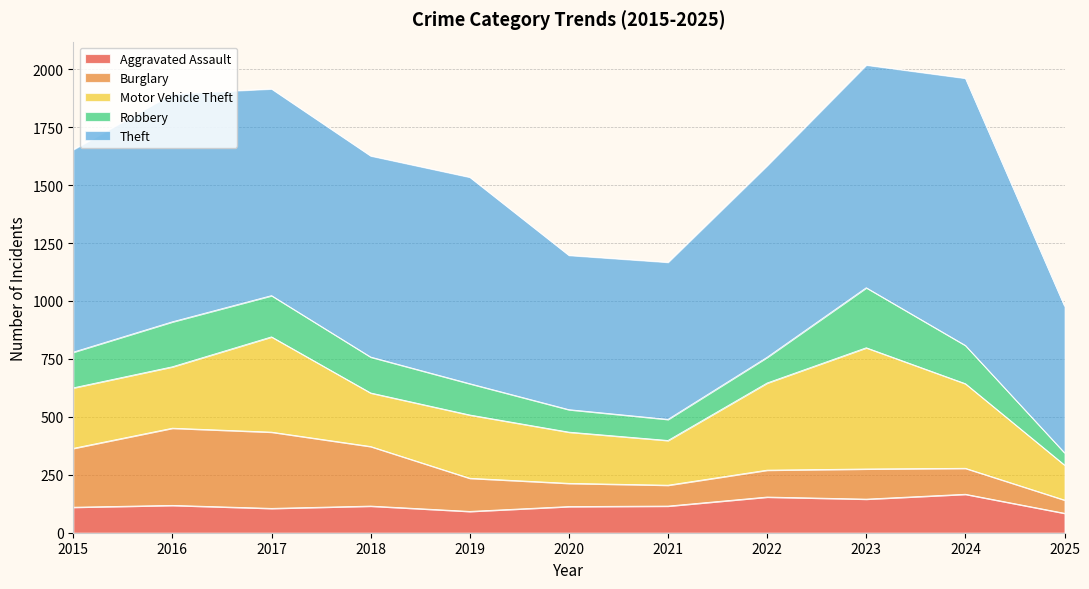

Is it true that Motor Vehicle Theft equals 523 at 2023?

True